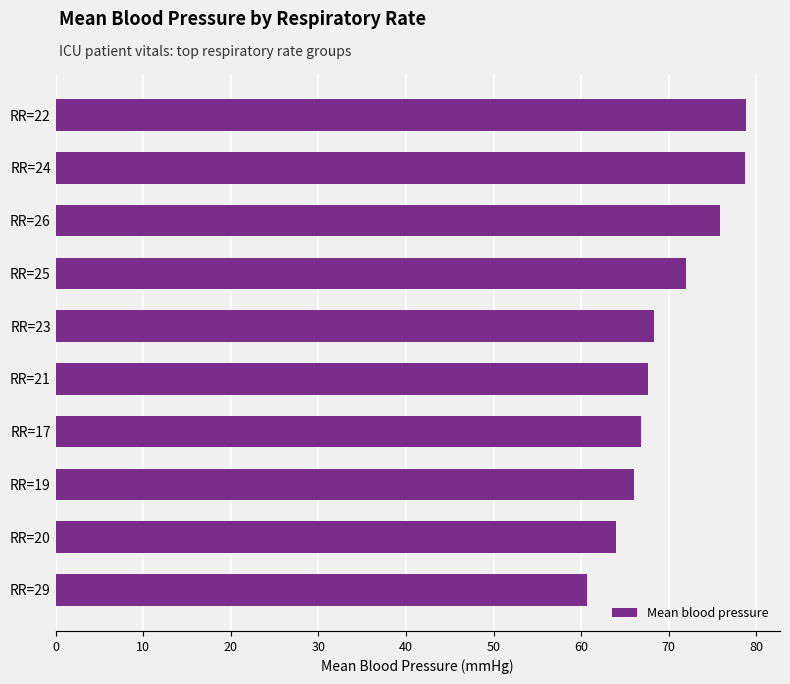

What is the value of the 8th bar from the top?

66.0